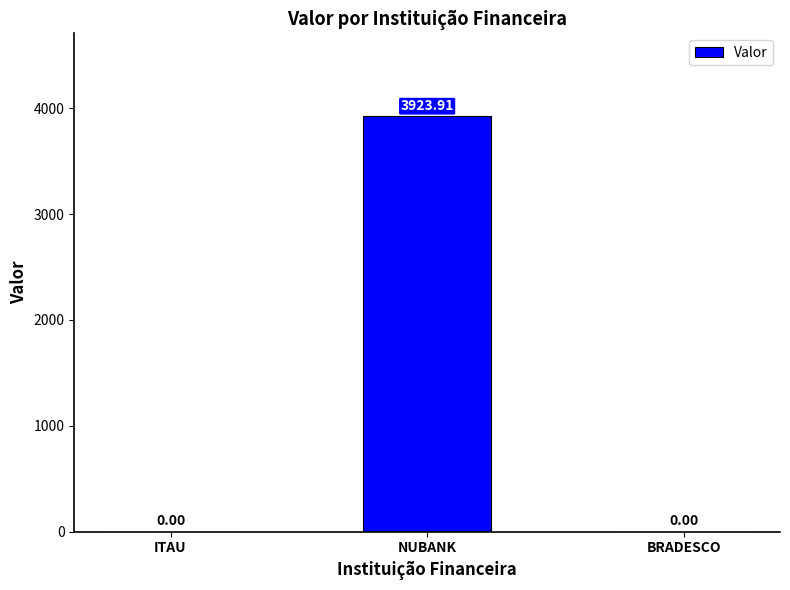

What is the change in value from ITAU to NUBANK?

+3923.9